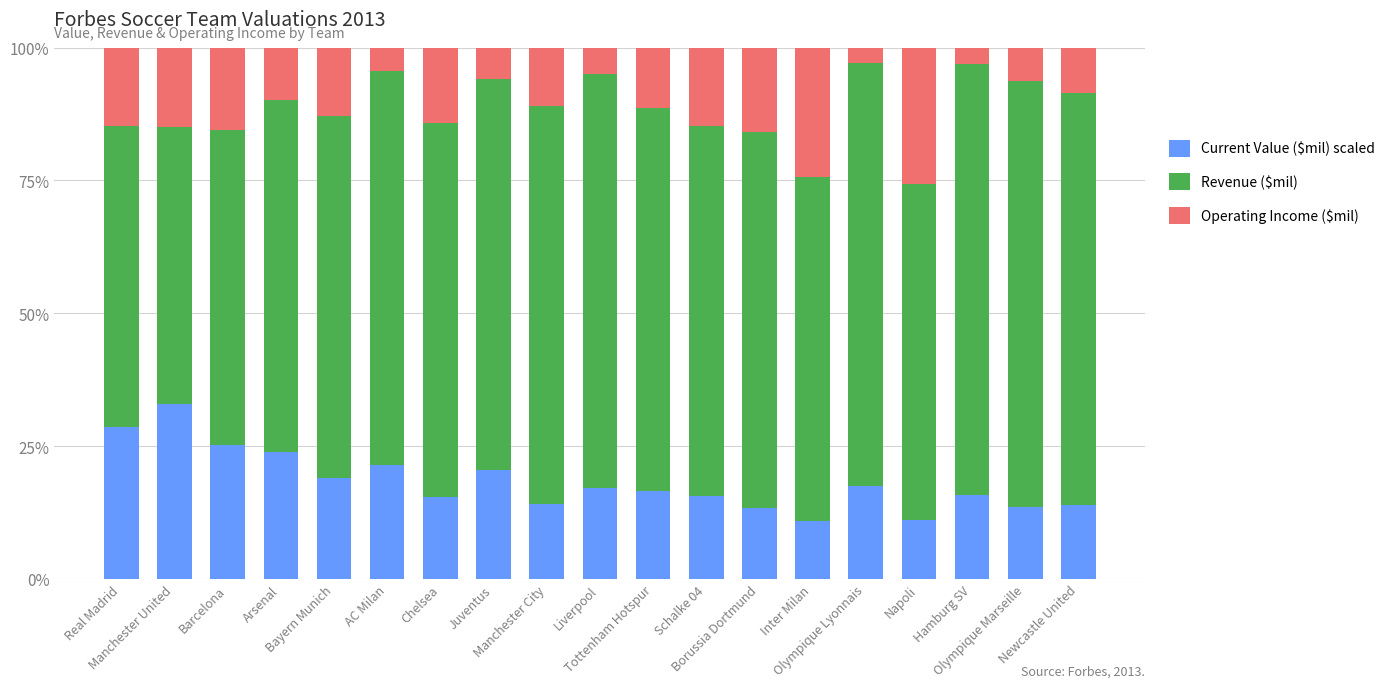

What is the lowest value of the Current Value ($mil) scaled series?

11.0